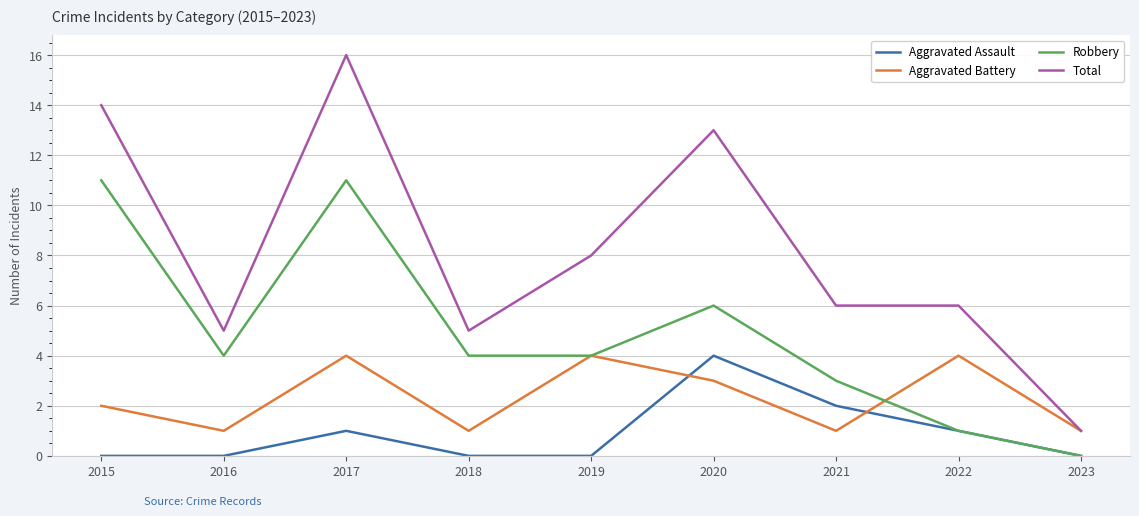

Which series has the largest total across all categories?

Total